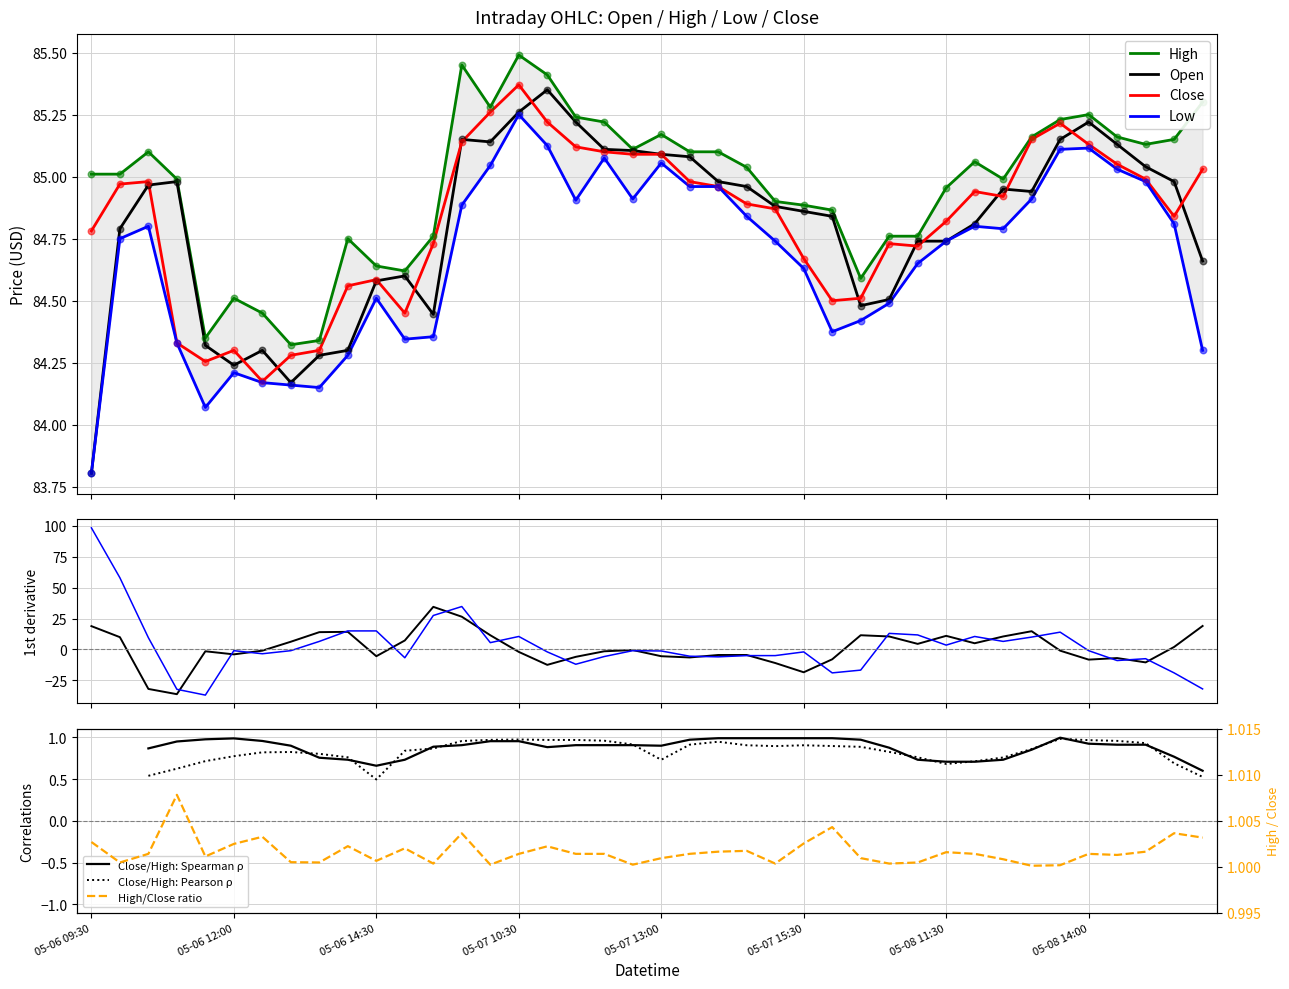

At how many categories does at least one series exceed 83?

40